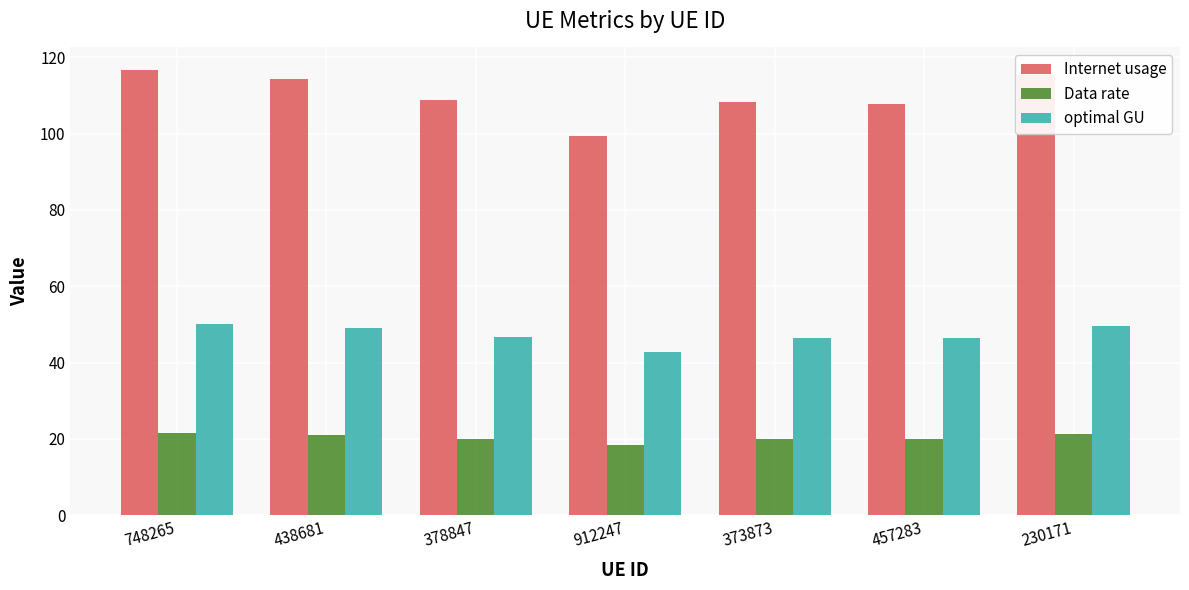

Between 438681 and 378847, which series saw the biggest shift?

Internet usage